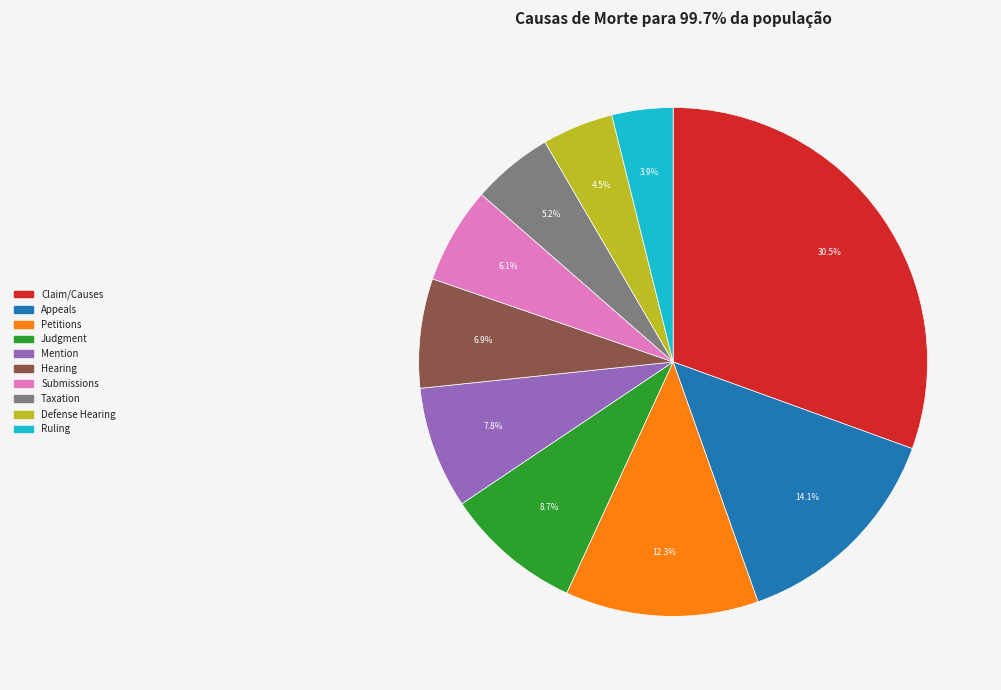

The Judgment slice represents 1% of the pie. True or false?

False